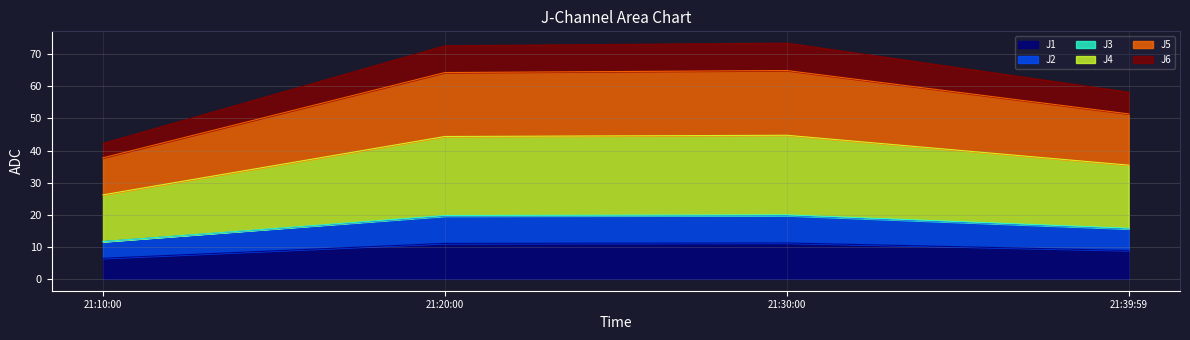

How many lines are shown in the chart?

6